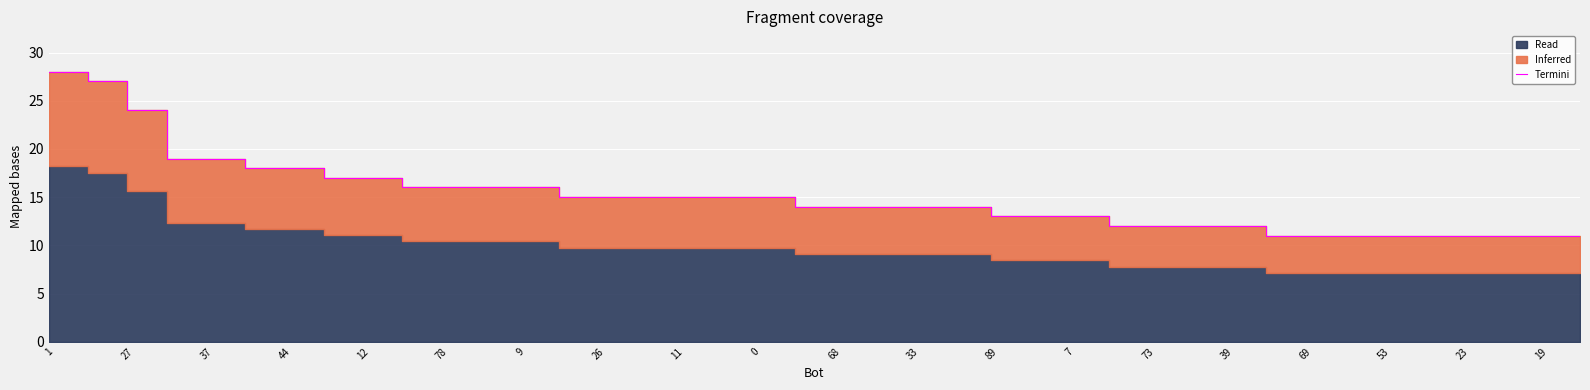

True or false: there are more than 0 points higher than both neighbors.

False